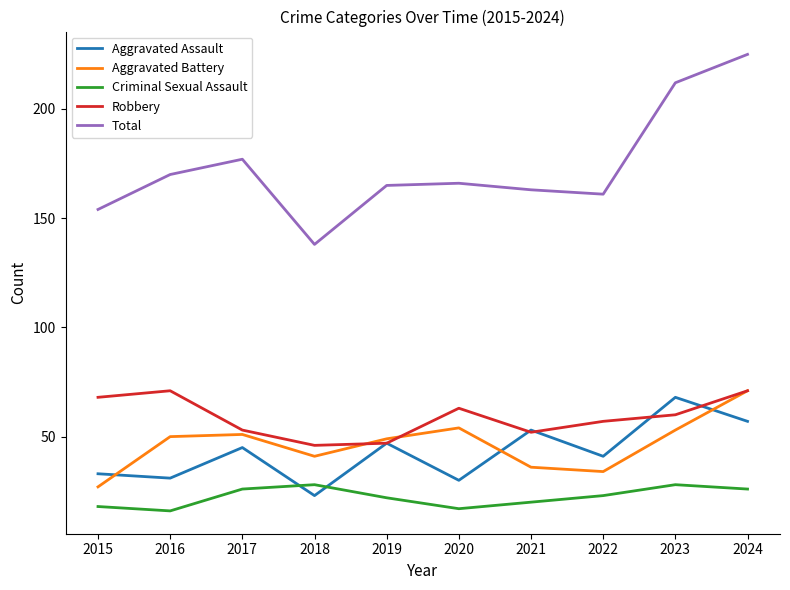

True or false: Aggravated Assault and Criminal Sexual Assault cross at least once.

True